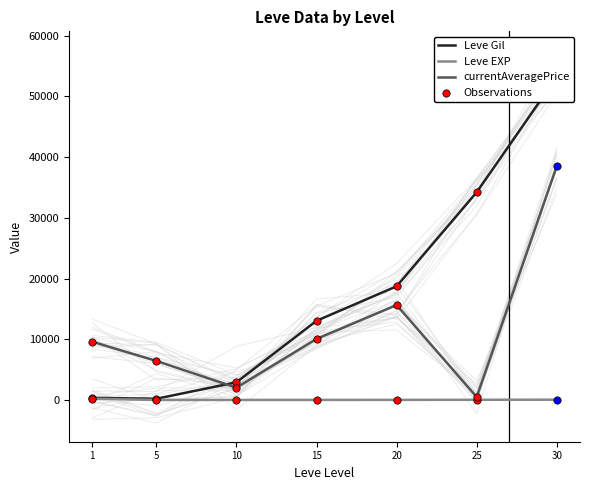

Which series reaches the minimum Y coordinate?

Leve EXP